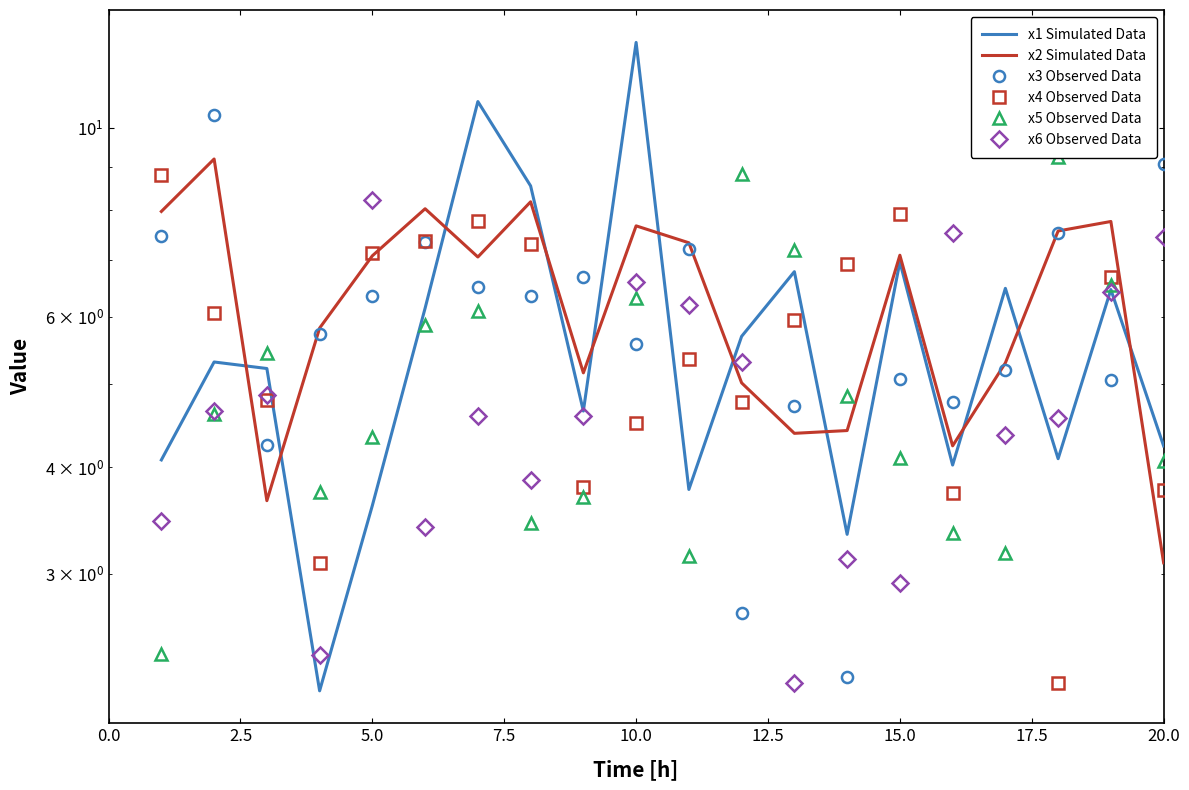

What is the spread (max minus min) of values at 17.5?

5.1